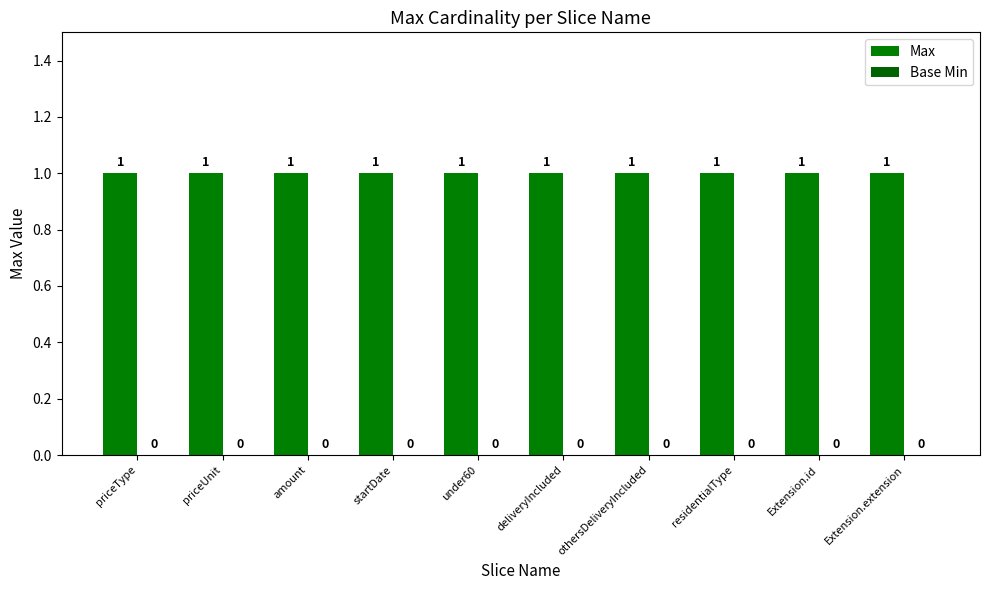

How many bars are there in total?

20